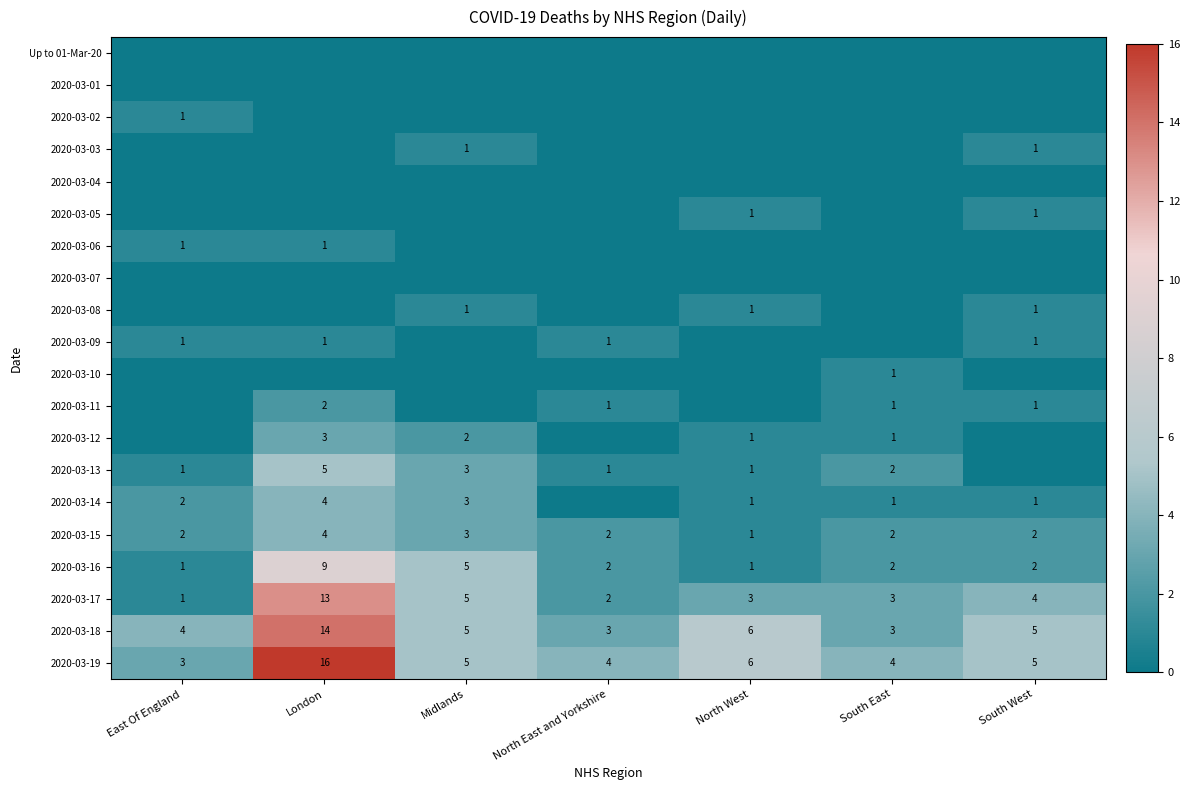

What is the difference between the maximum and second lowest values in the 2020-03-19 series?

12